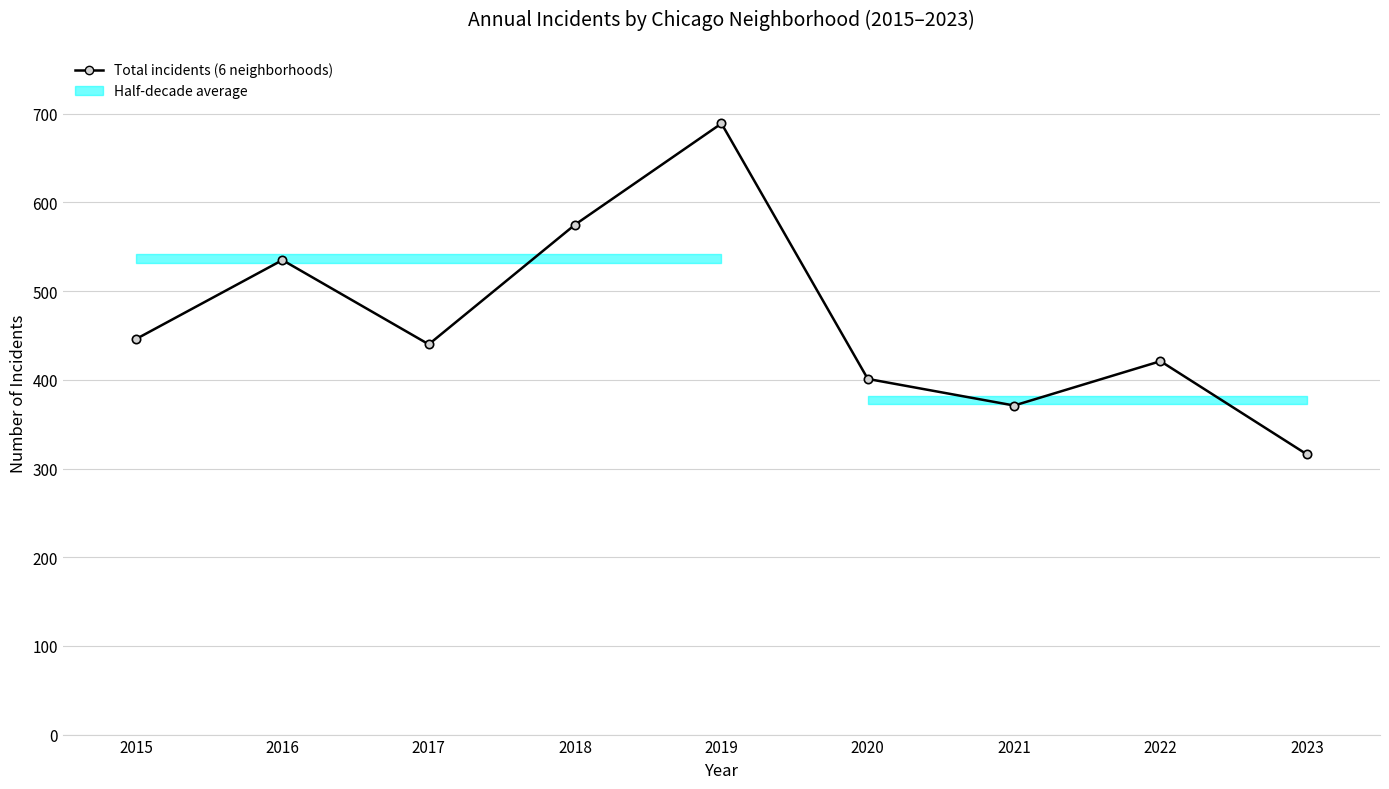

At which category does the data reach its first local peak?

2016